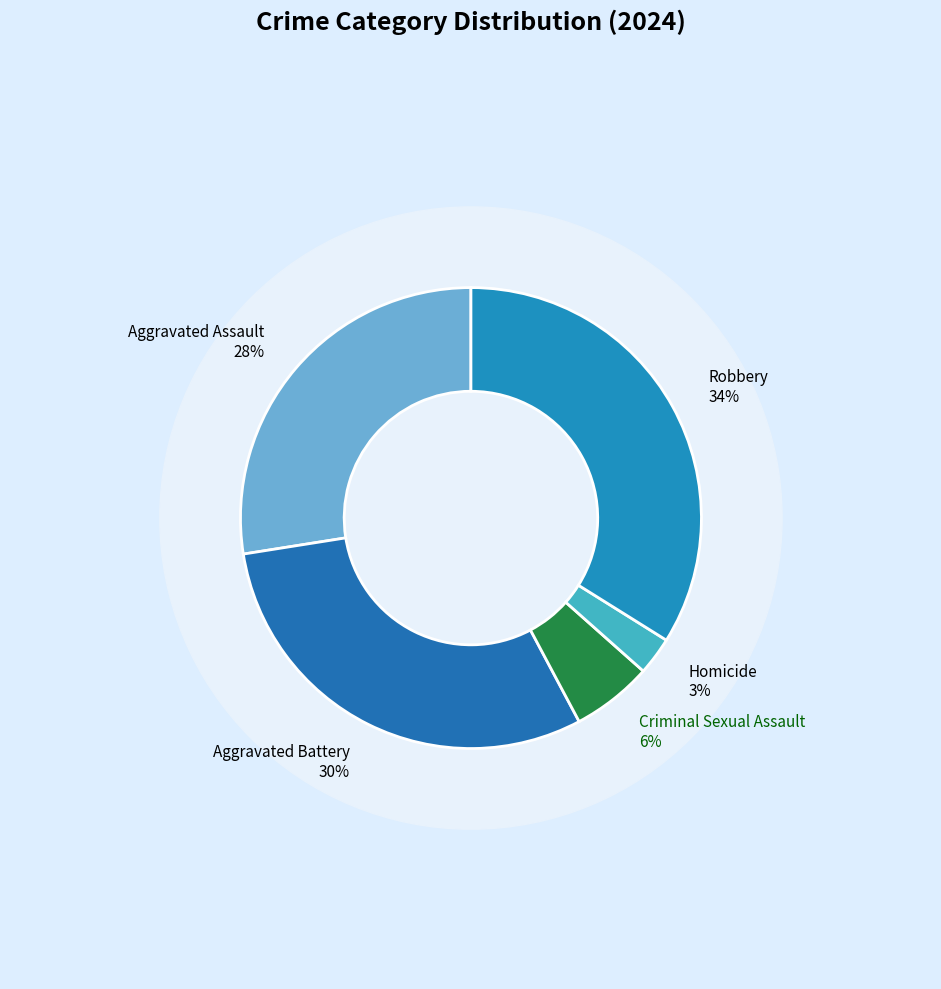

How many slices are in this pie chart?

5